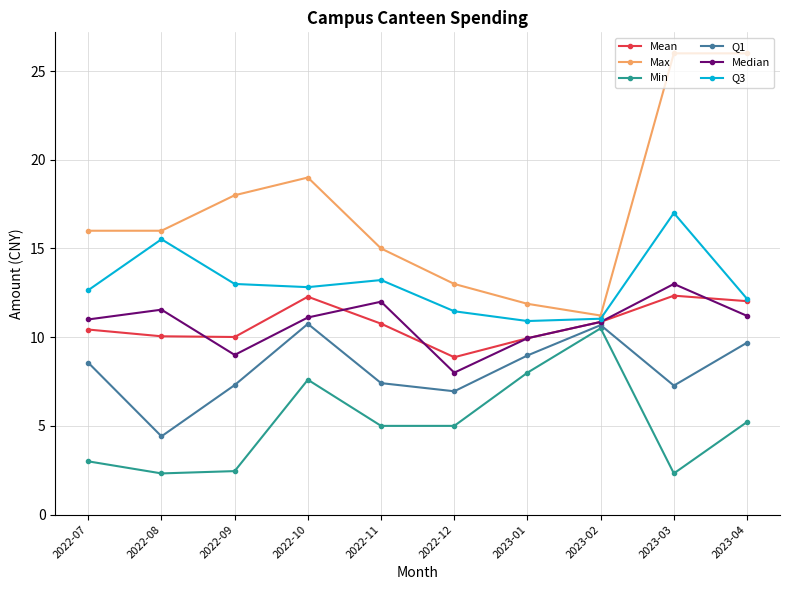

What is the spread (max minus min) of values at 2022-12?

8.0